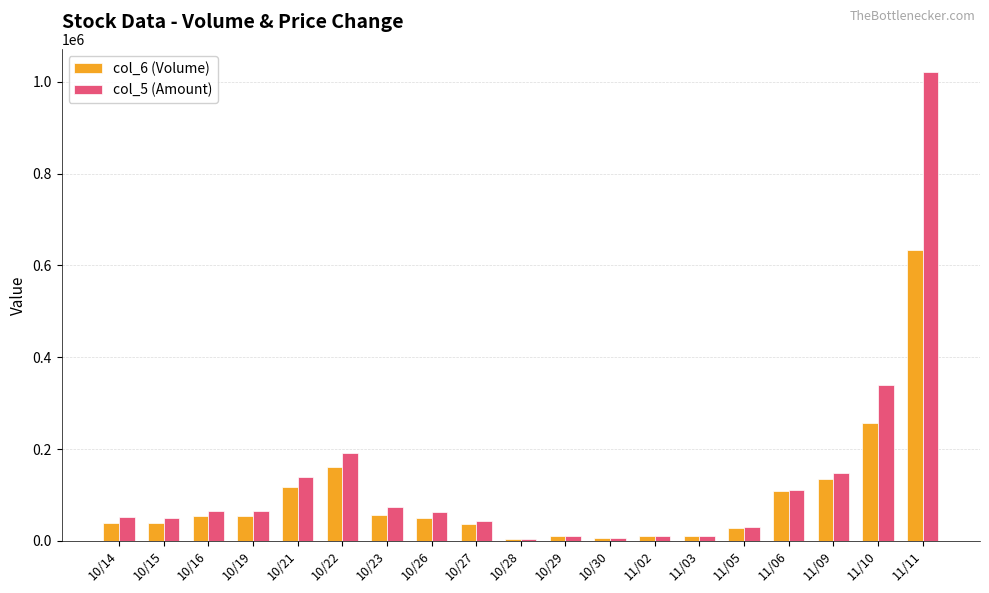

Which series changed the most between 10/21 and 10/23?

col_5 (Amount)